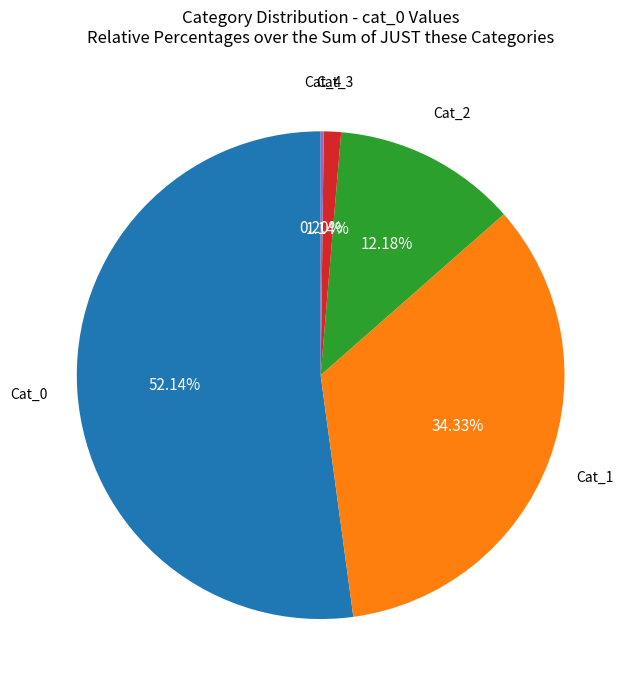

Is there any slice that represents more than half of the pie?

Yes